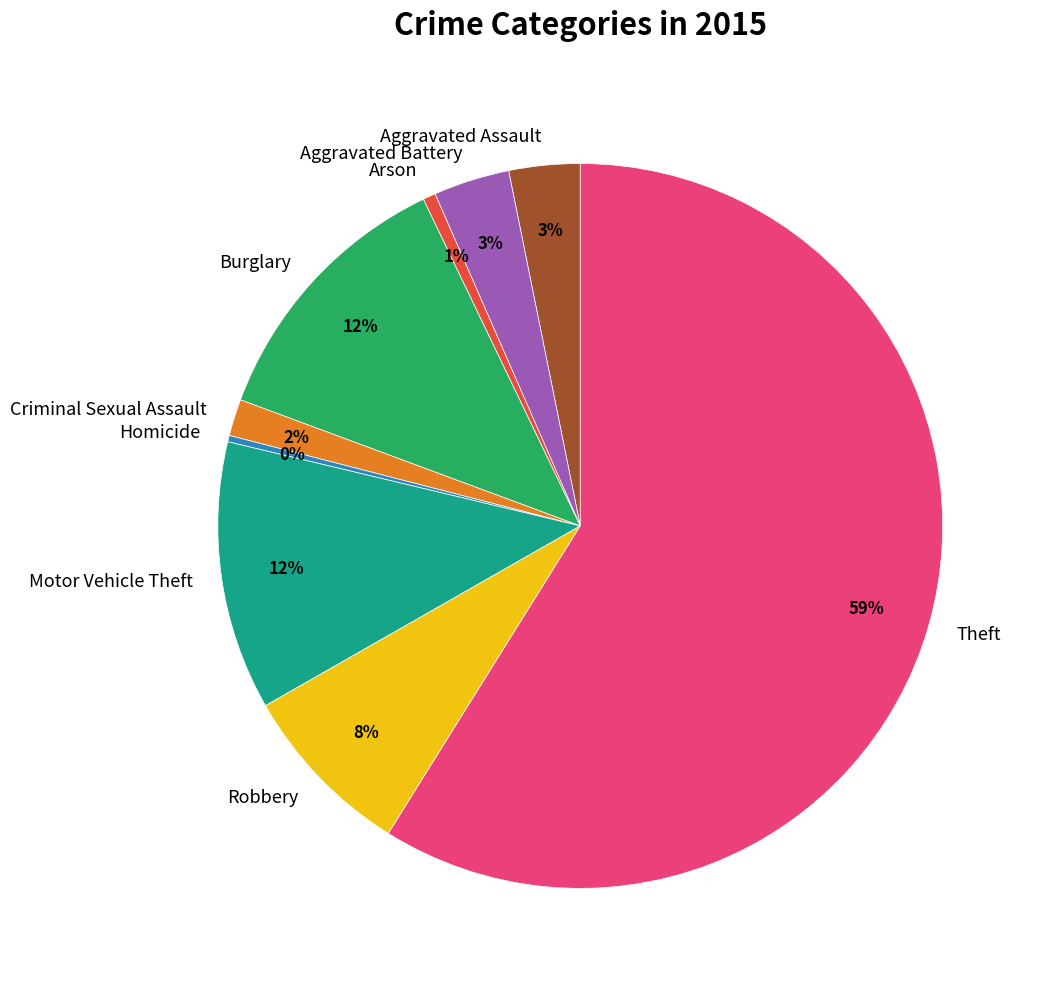

To the nearest percent, what is the average slice percentage?

11%